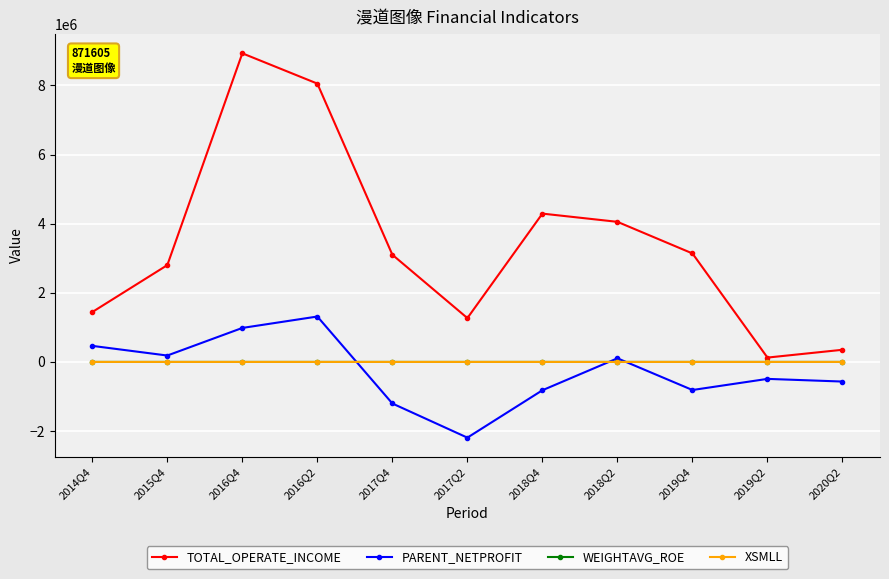

True or false: PARENT_NETPROFIT and WEIGHTAVG_ROE intersect in this chart.

True